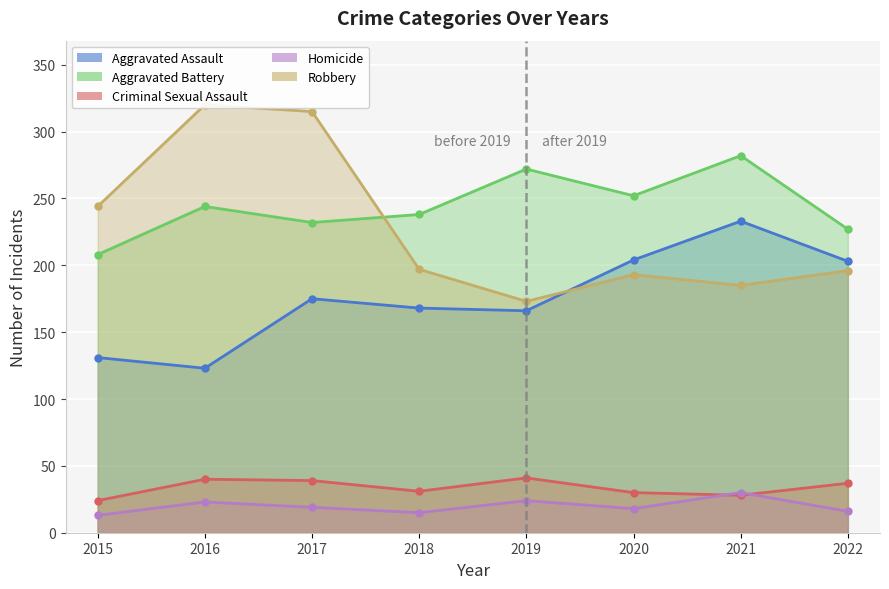

At which category is the sum across all series the highest?

2017